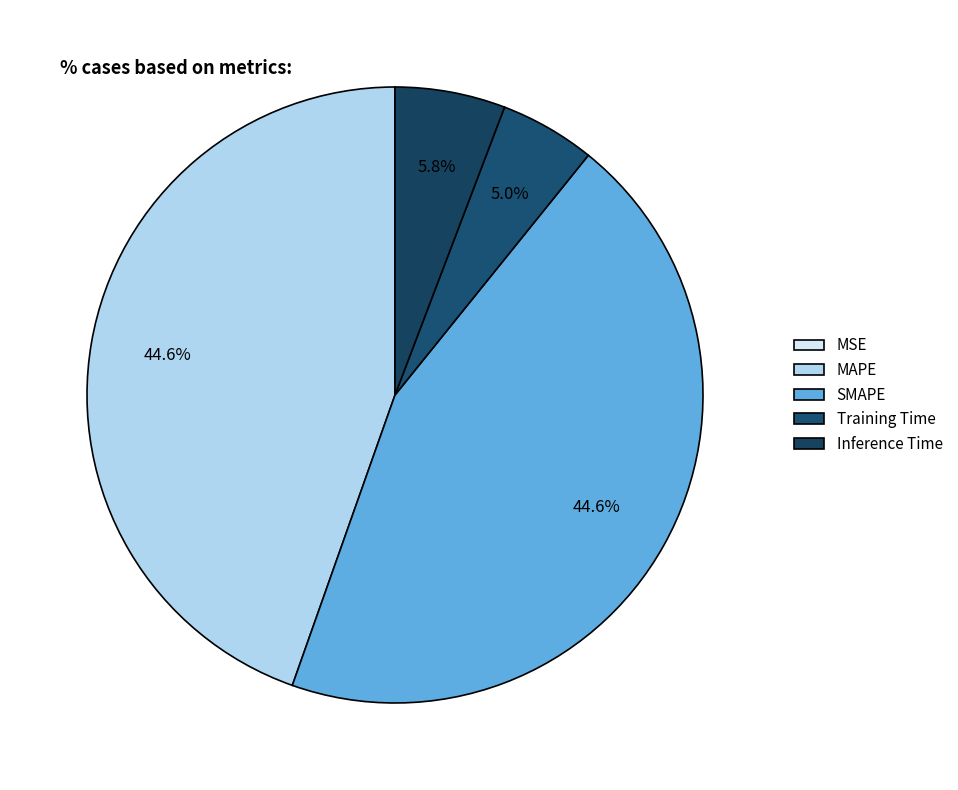

To the nearest percent, what is the difference between the largest and smallest slice percentages?

45%